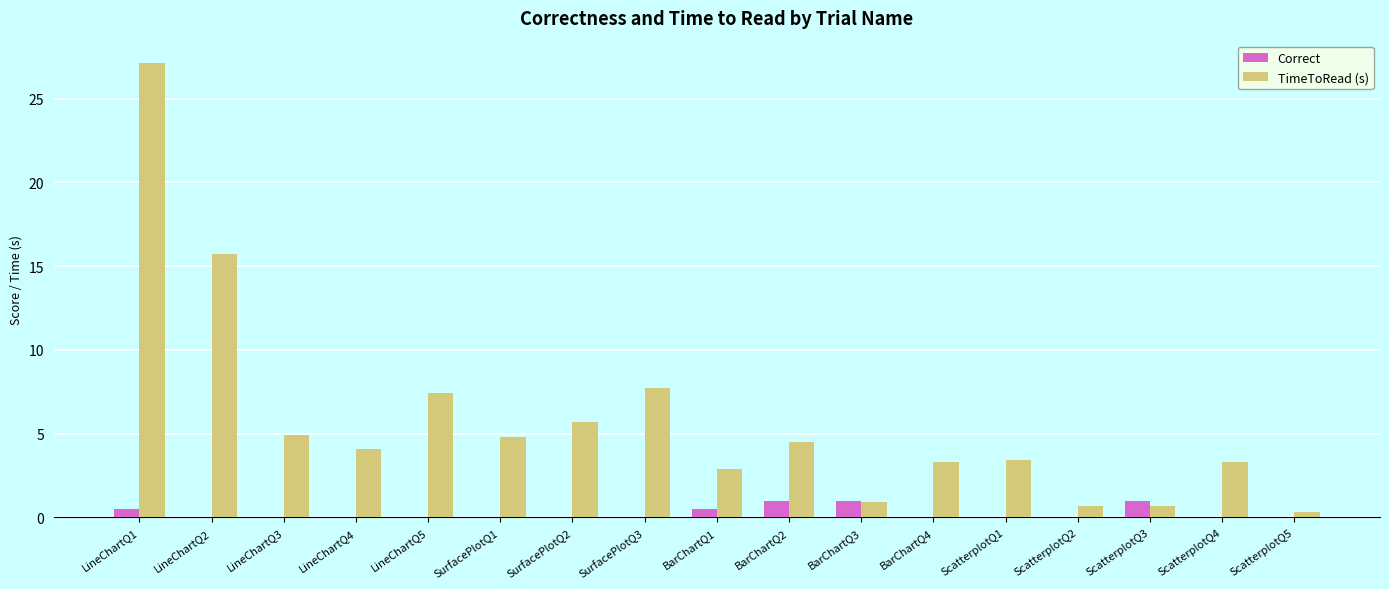

At which label is TimeToRead (s) closest to 13?

LineChartQ2